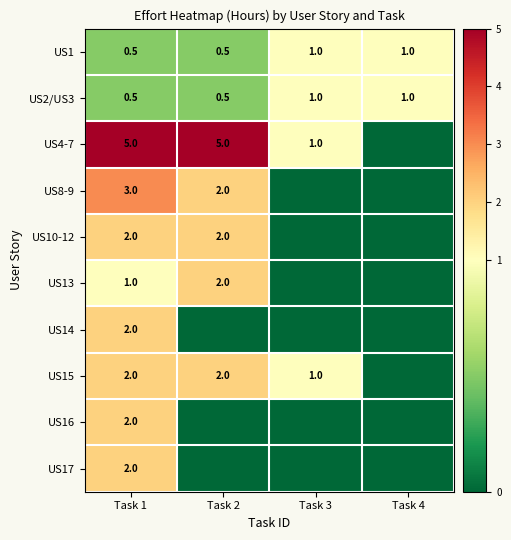

At how many categories does at least one series exceed 2?

2